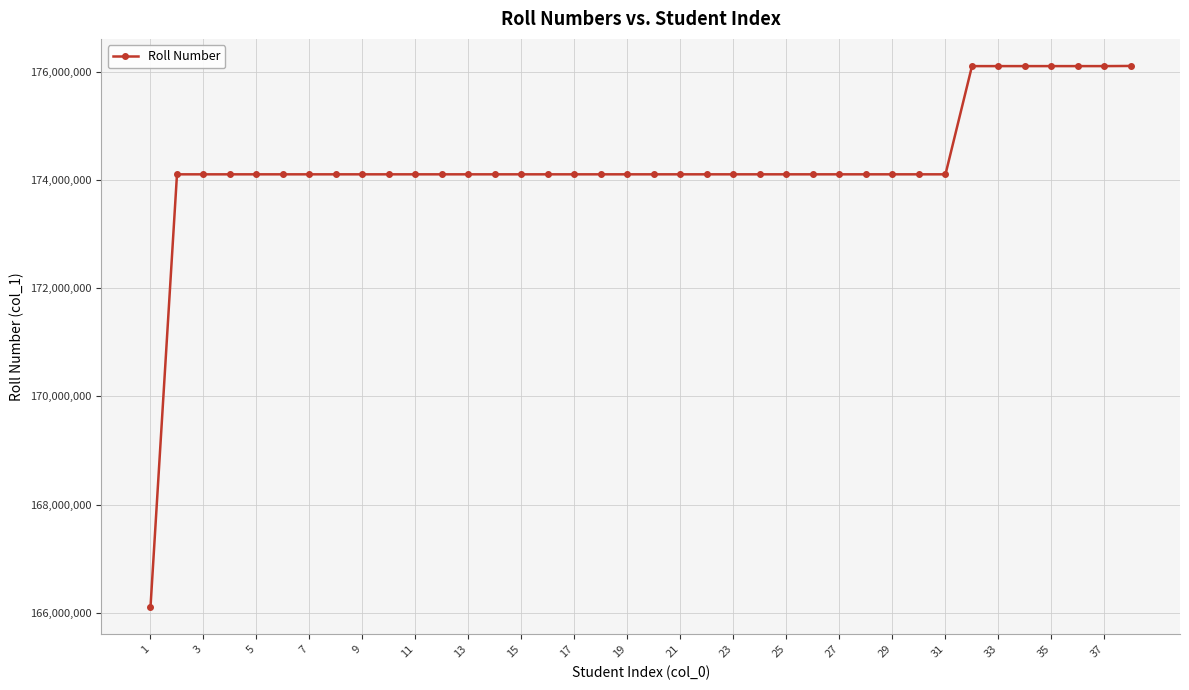

What is the sum of all values?

6621919348